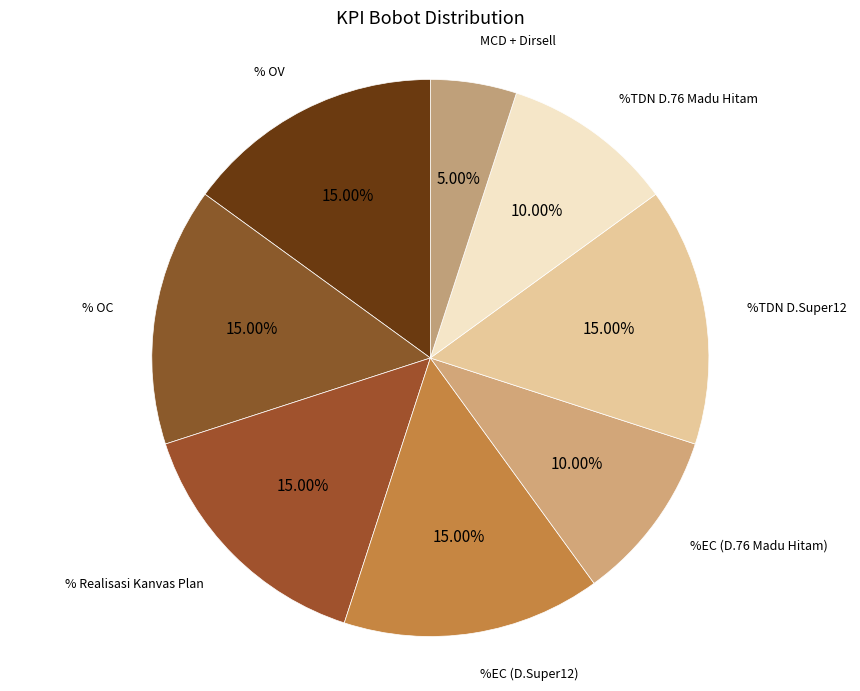

Which slice is the largest?

% OV